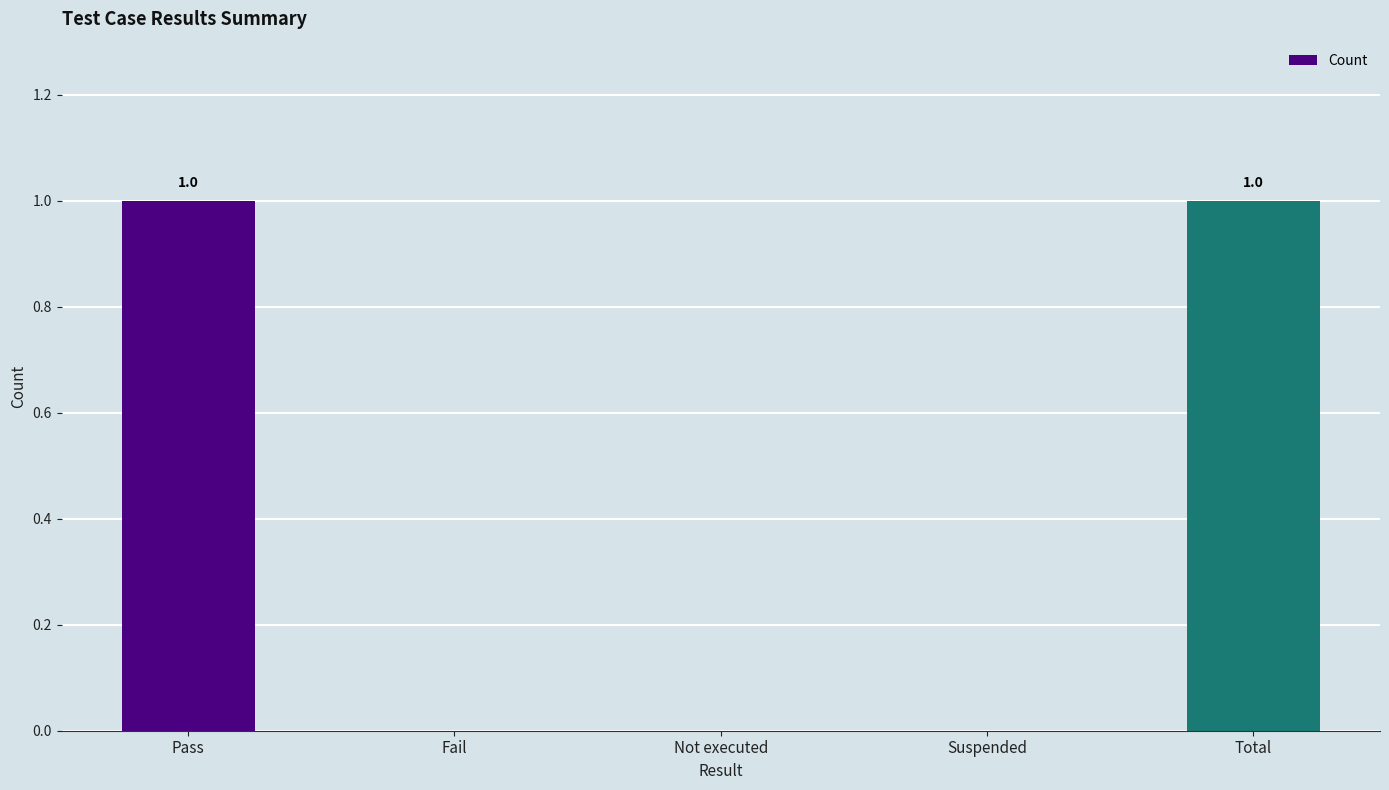

The value at Pass is 1. True or false?

True